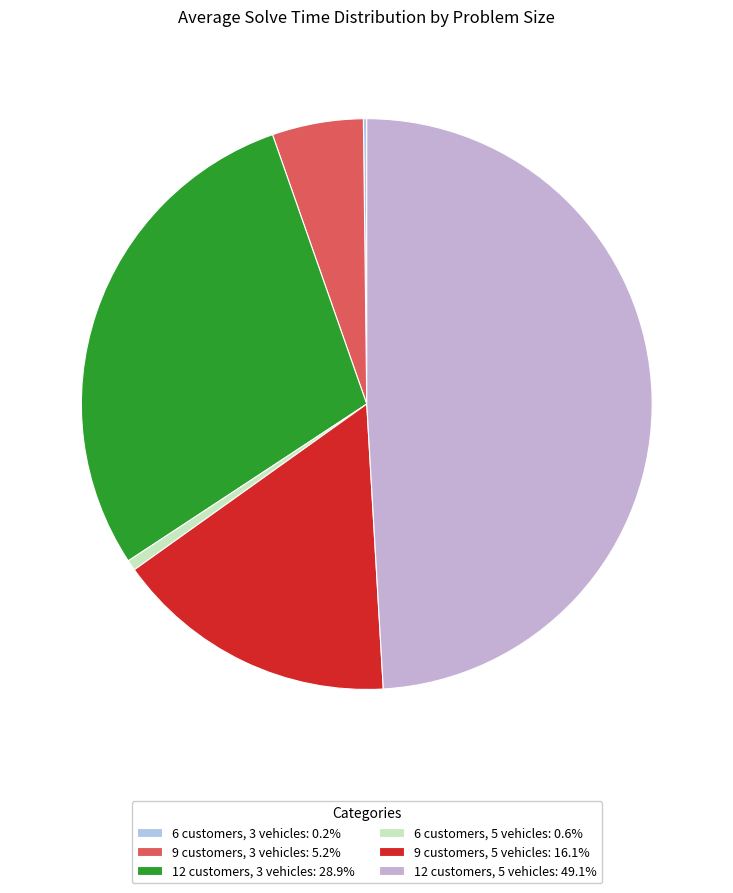

Which category has the smallest portion of the pie?

6 customers, 3 vehicles